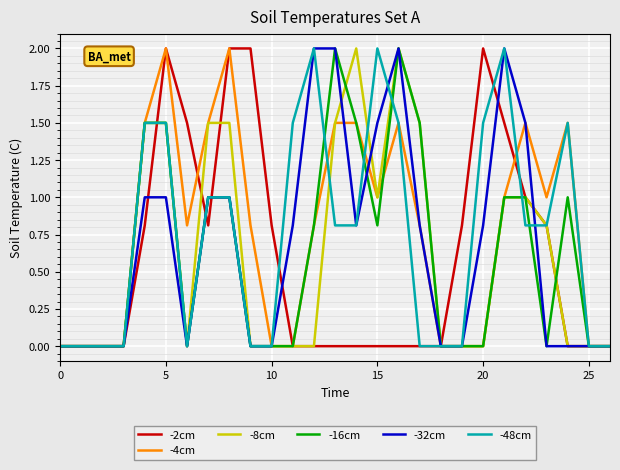

What is the highest value of the -2cm series?

2.0